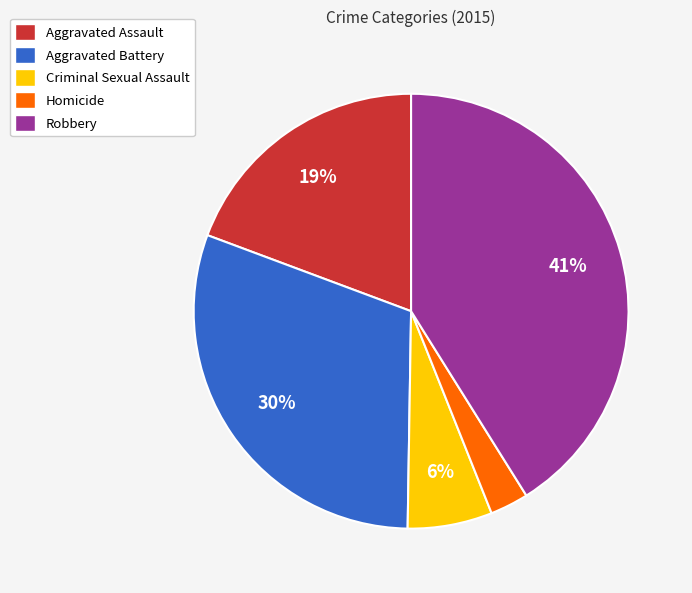

Is there a majority slice in this chart?

No